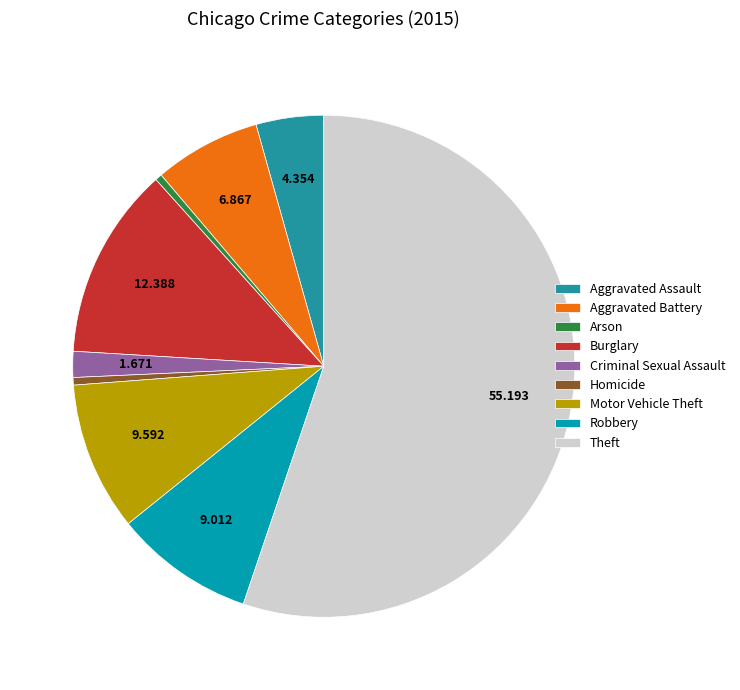

To the nearest percent, what is the difference between the Homicide and Criminal Sexual Assault slice percentages?

1%